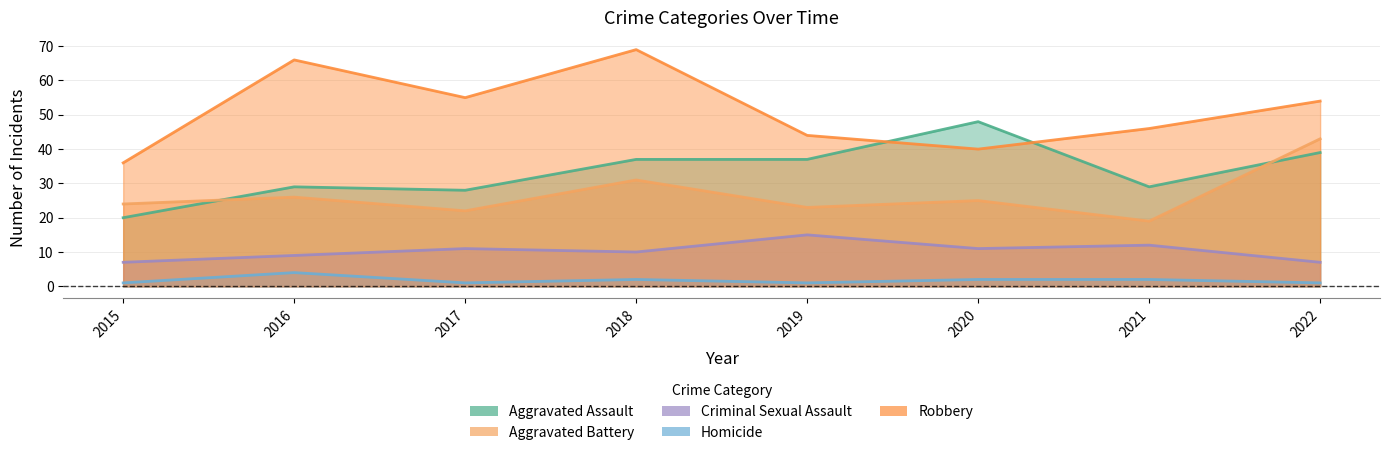

In Aggravated Assault, how many points are higher than both neighbors (excluding endpoints)?

2